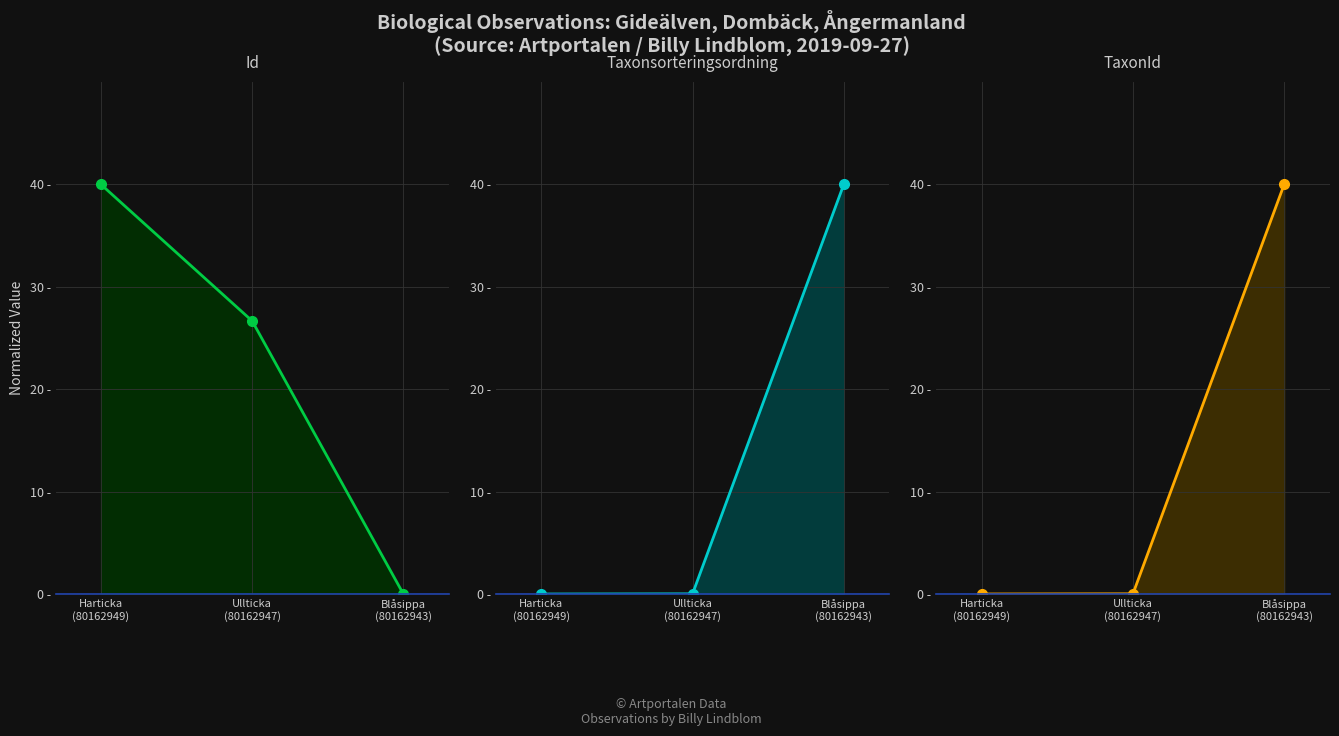

The Id series shows 57.1 at Harticka
(80162949). True or false?

False